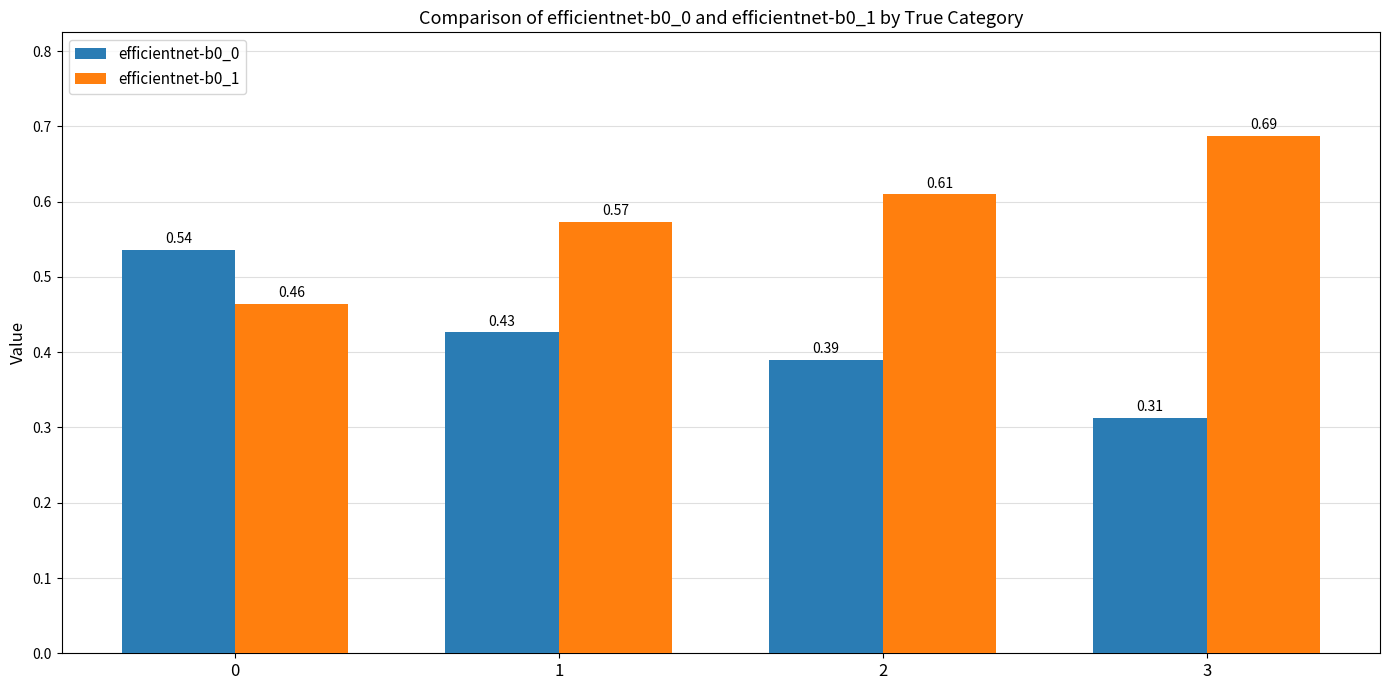

At 3, list the series in order from largest to smallest.

efficientnet-b0_1, efficientnet-b0_0